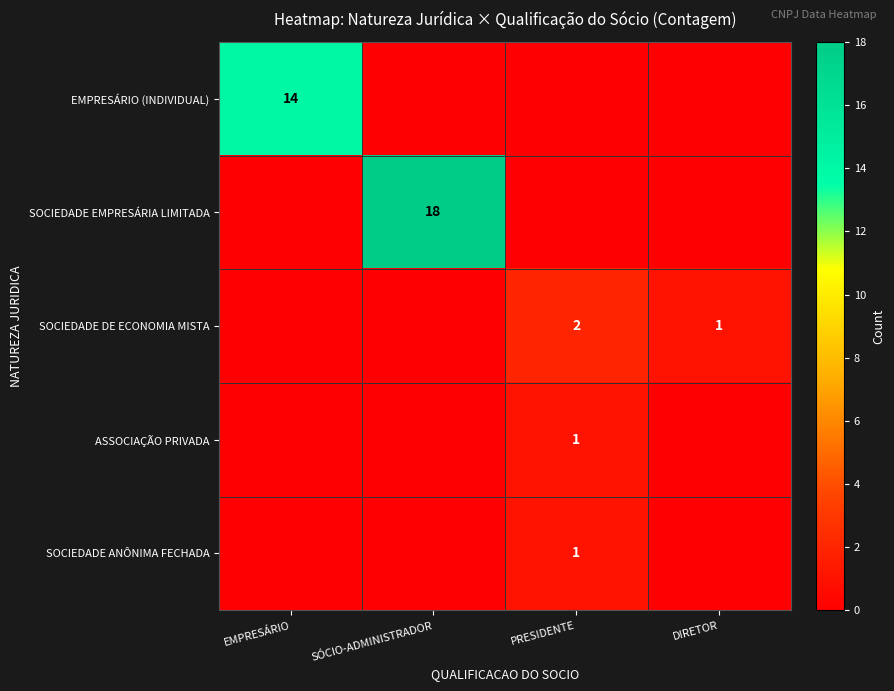

The value of SOCIEDADE DE ECONOMIA MISTA at DIRETOR is 2. True or false?

False